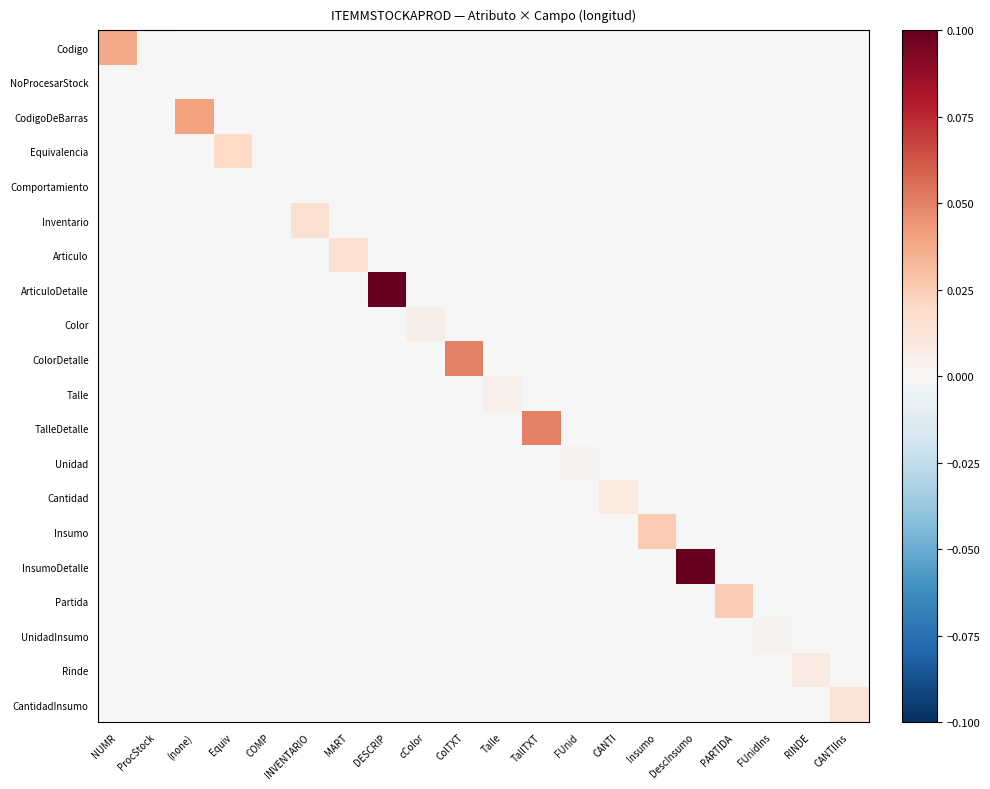

At (none), list the series in order from smallest to largest.

Codigo, NoProcesarStock, Equivalencia, Comportamiento, Inventario, Articulo, ArticuloDetalle, Color, ColorDetalle, Talle, TalleDetalle, Unidad, Cantidad, Insumo, InsumoDetalle, Partida, UnidadInsumo, Rinde, CantidadInsumo, CodigoDeBarras